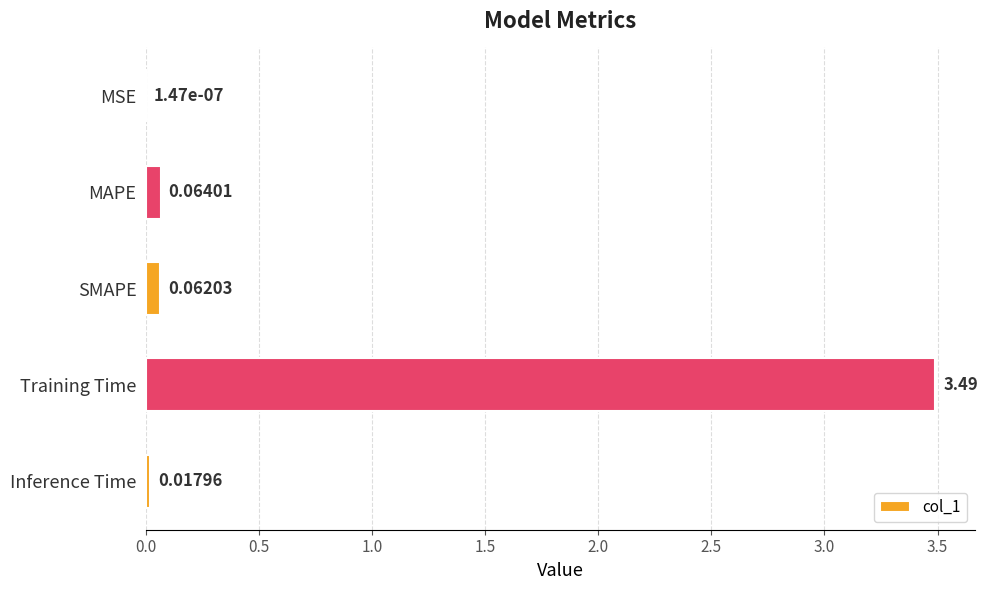

What is the sum of all values?

3.6